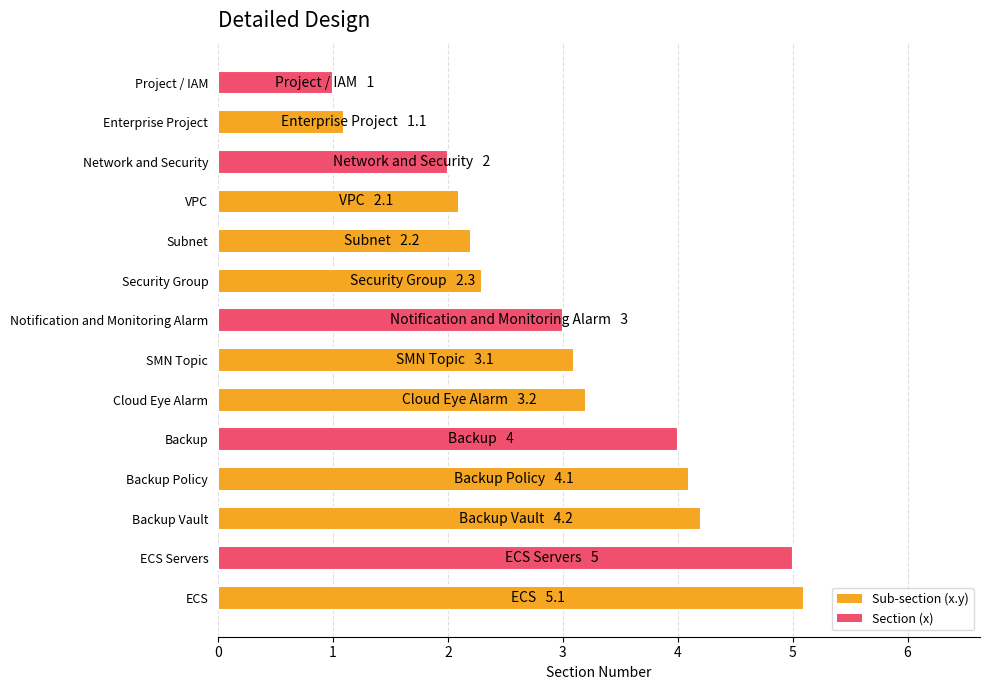

What is the sum of all values?

42.4